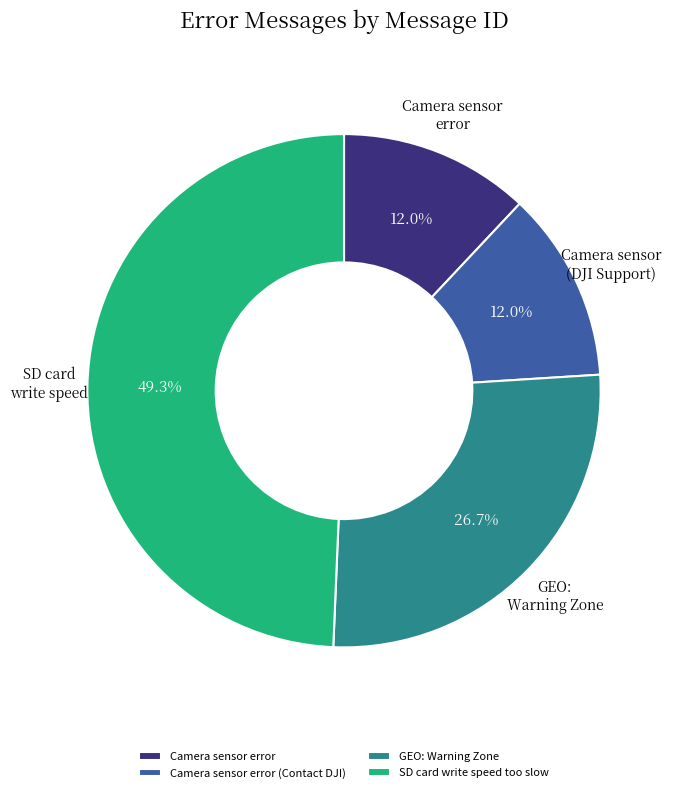

How much of the chart is everything except Camera sensor error (Contact DJI)?

88.0%